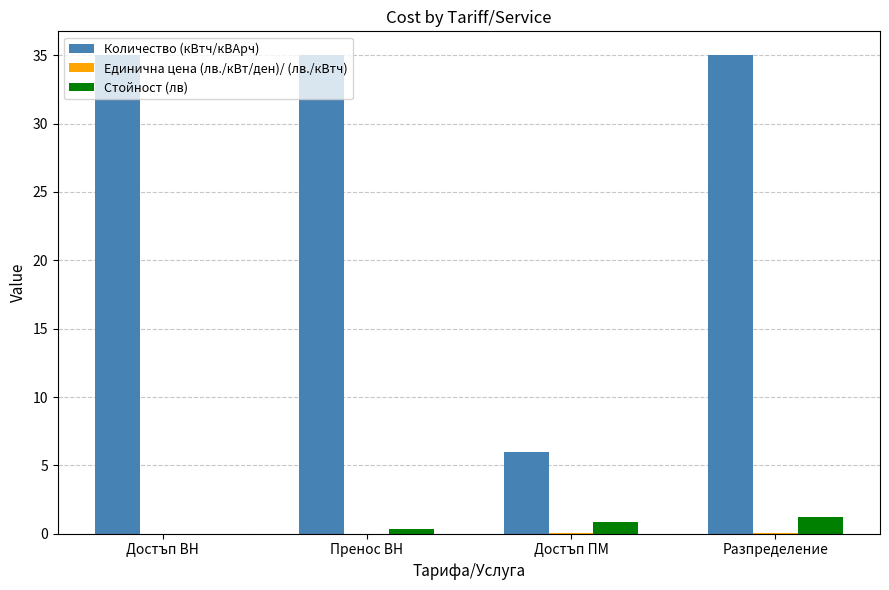

Which series has the largest total across all categories?

Количество (кВтч/кВАрч)